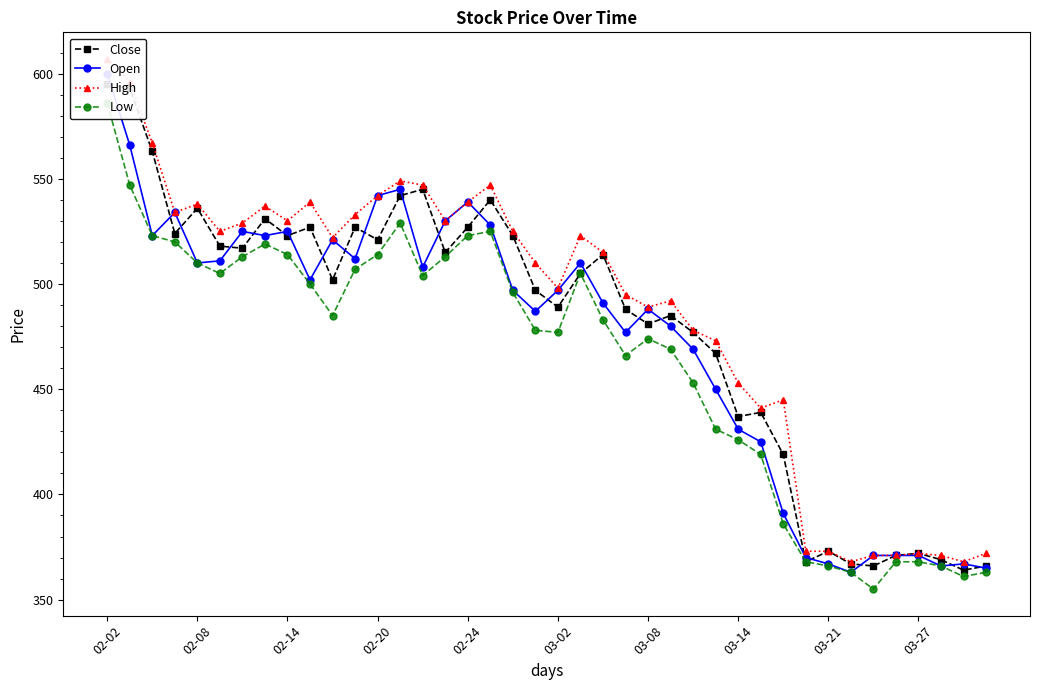

Between which two adjacent categories do Close and Open first intersect?

02-02 and 02-08